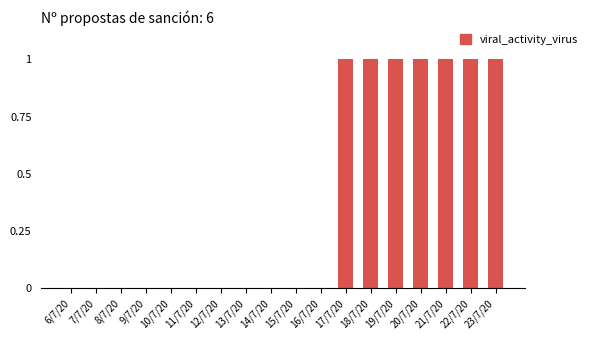

Which has a higher value, 18/7/20 or 16/7/20?

18/7/20